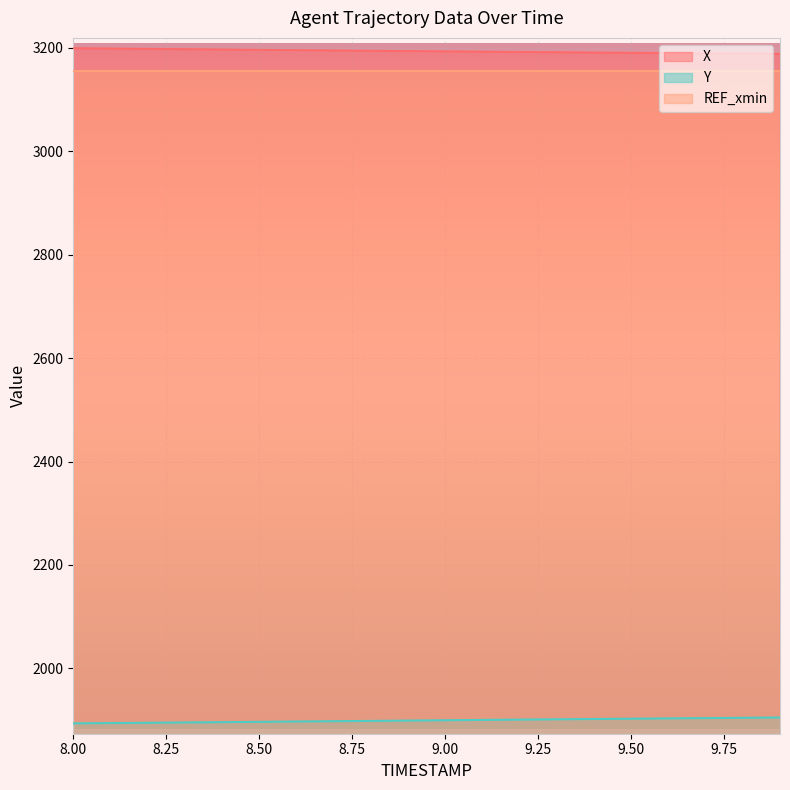

The Y series shows 1903.7 at 9.7. True or false?

True